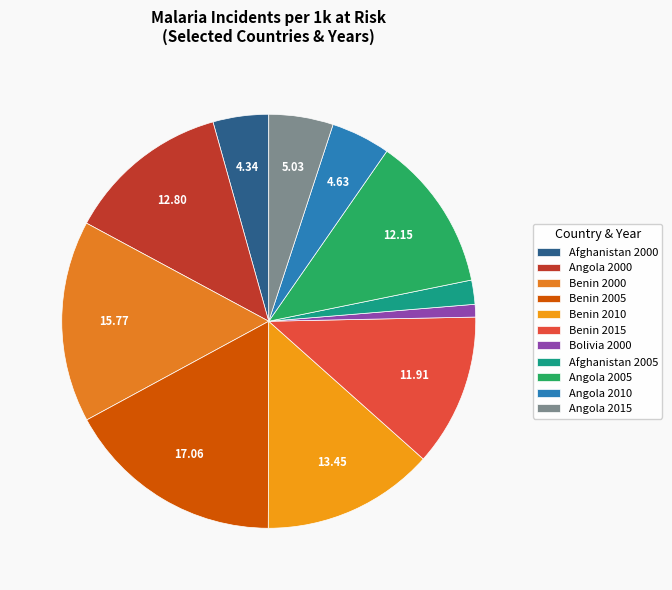

Which category has the biggest portion of the pie?

Benin 2005